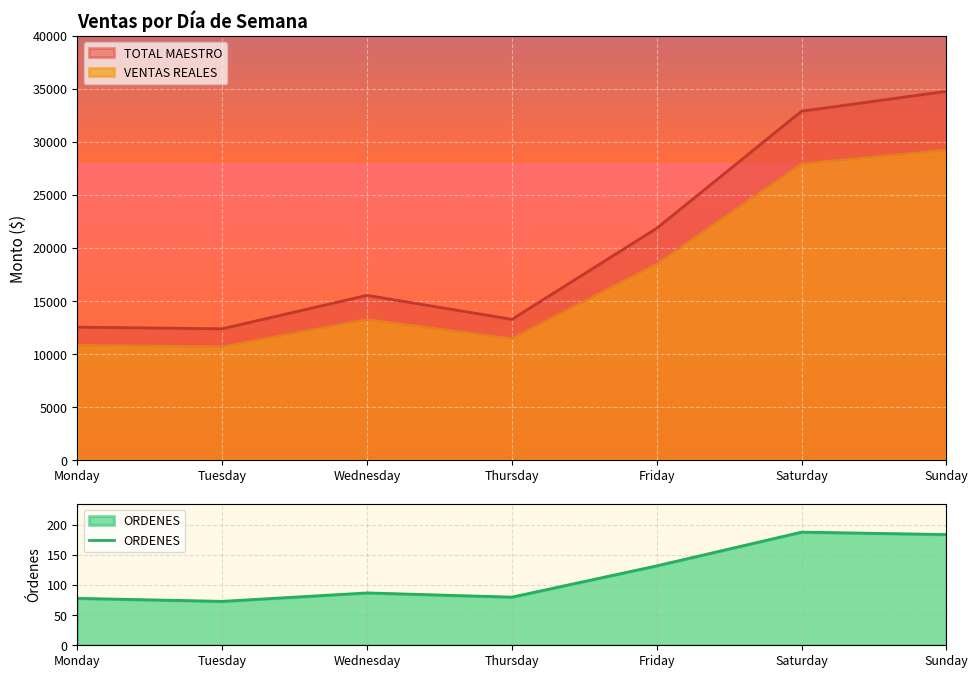

What is the maximum value for ORDENES?

188